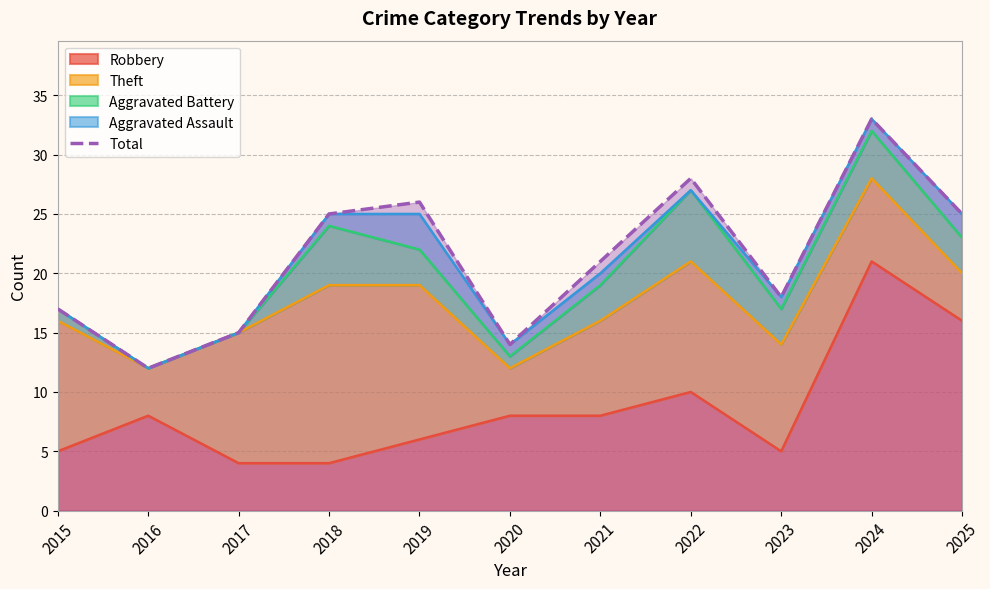

True or false: the data shows 12 at 2016.

True